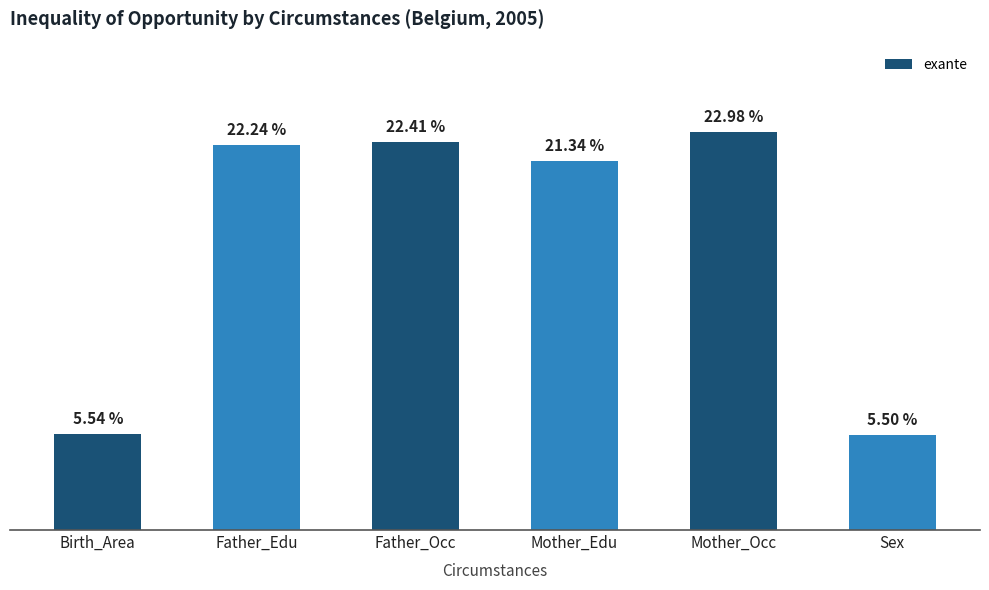

At which label is the value closest to 14?

Mother_Edu